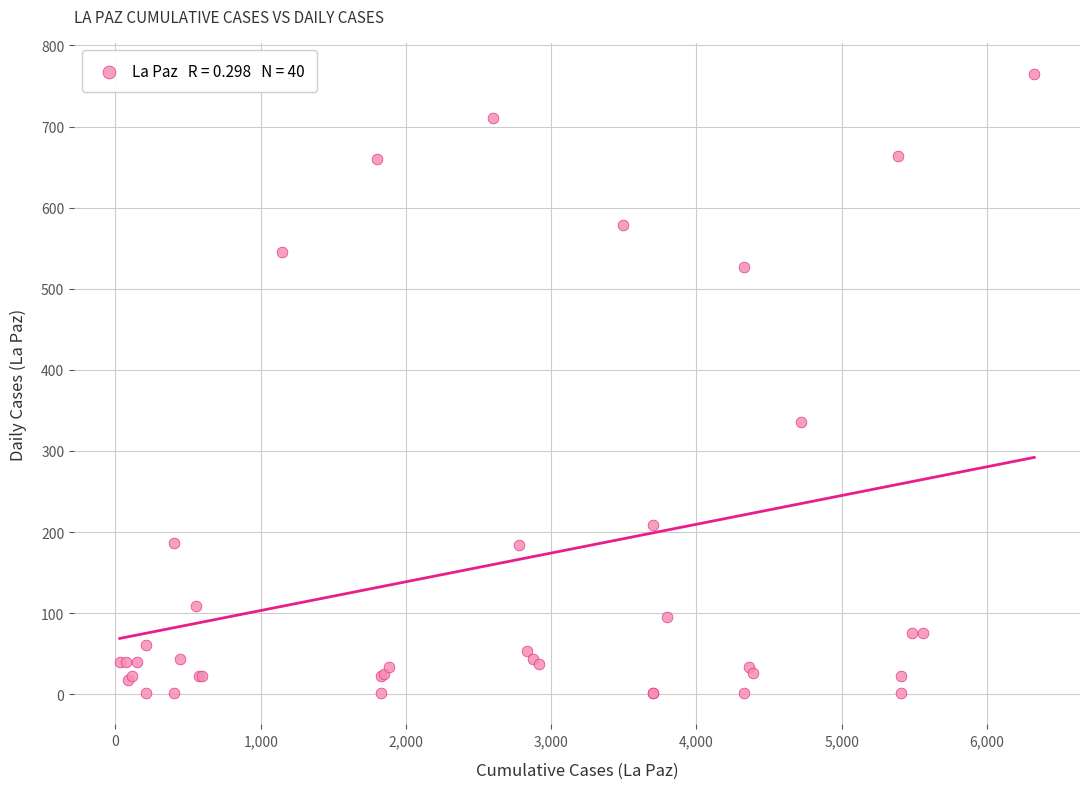

What Y value in the scatter plot is closest to 383?

336